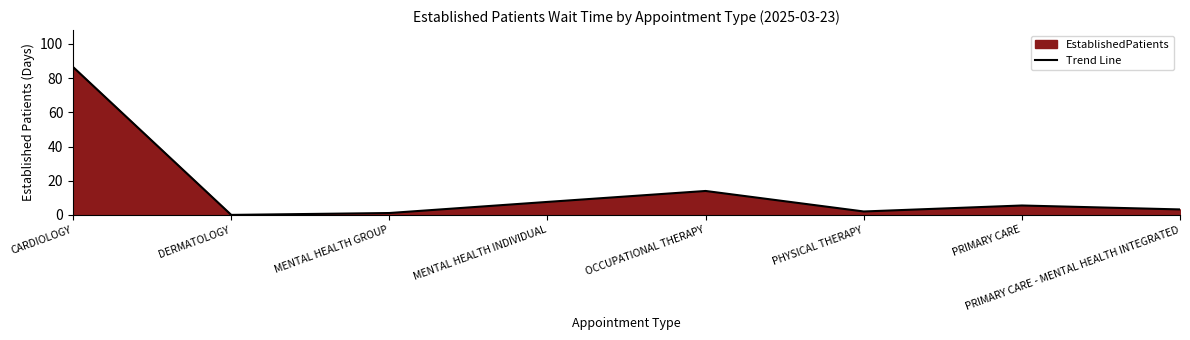

Where does the data first go above 5?

CARDIOLOGY